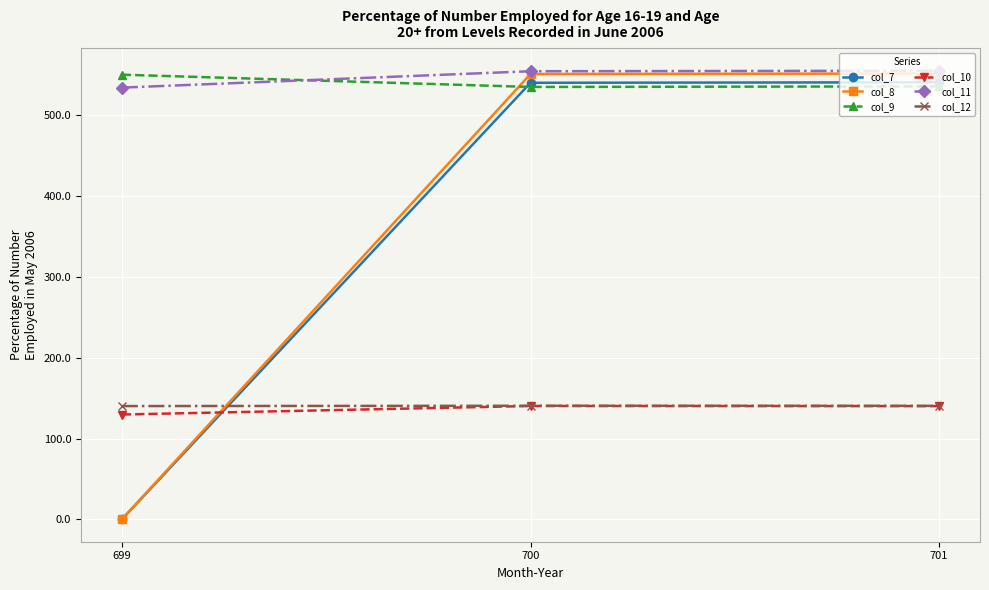

What is the maximum value for col_7?

541.1